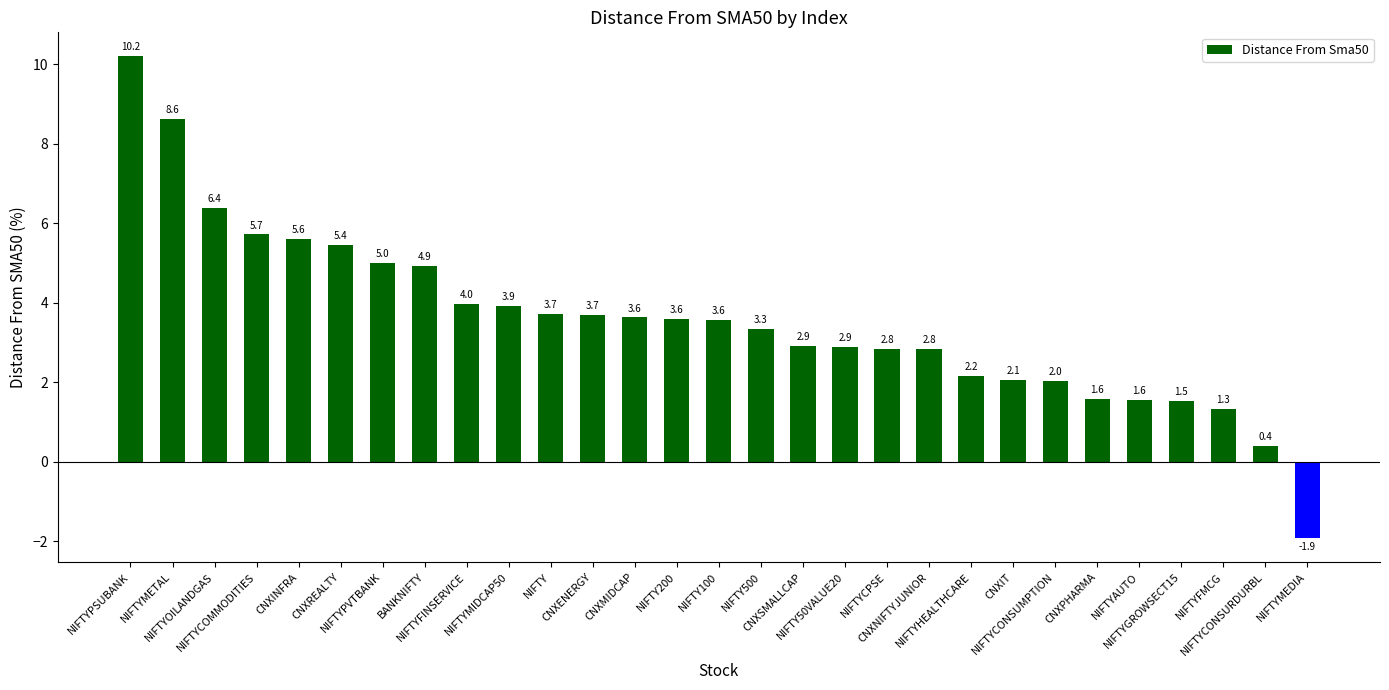

At which category does the chart reach its peak across all series?

NIFTYPSUBANK